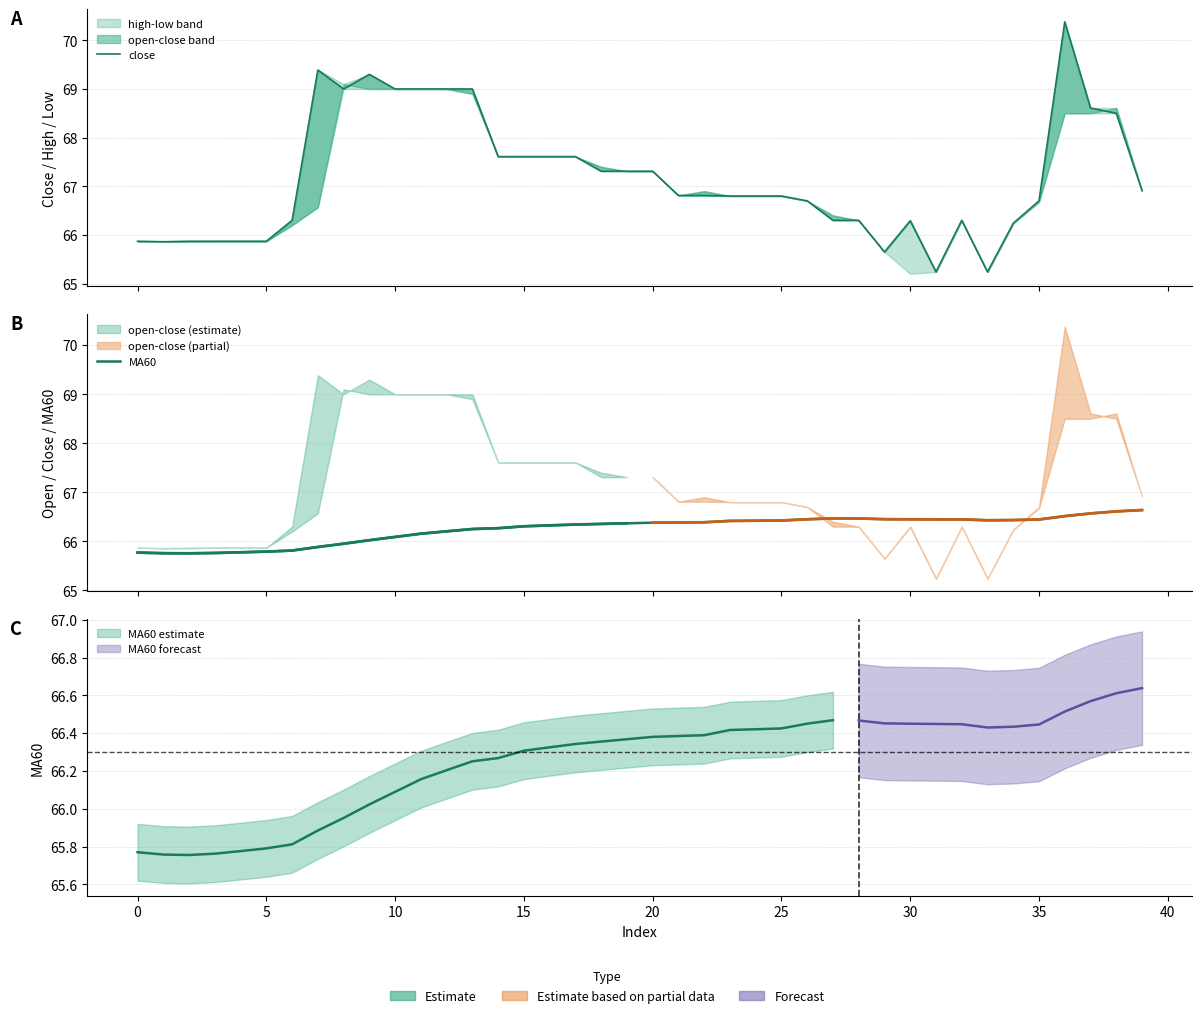

Rank the series by their maximum value, from highest to lowest.

close, MA60